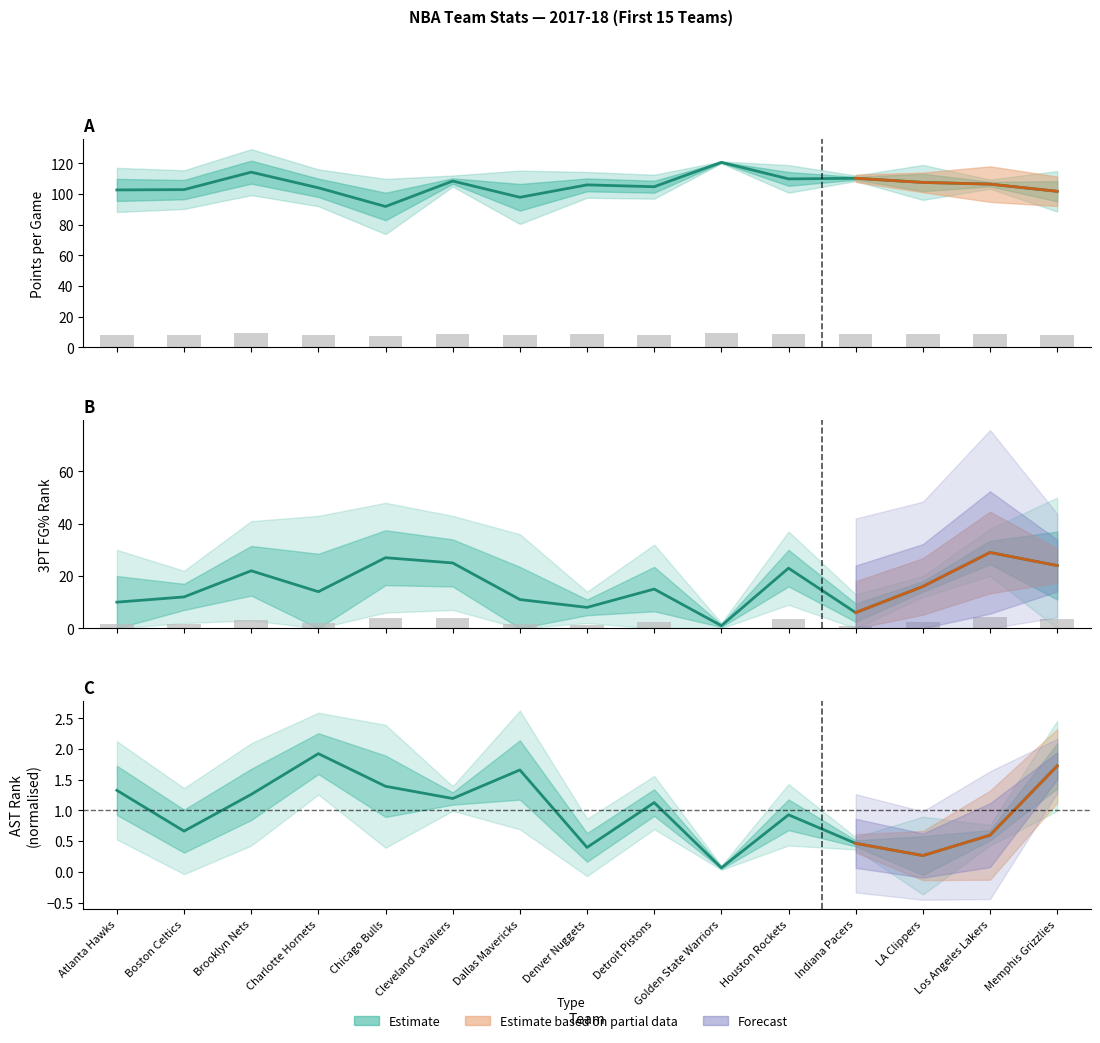

Which series has the widest spread of values?

PTS